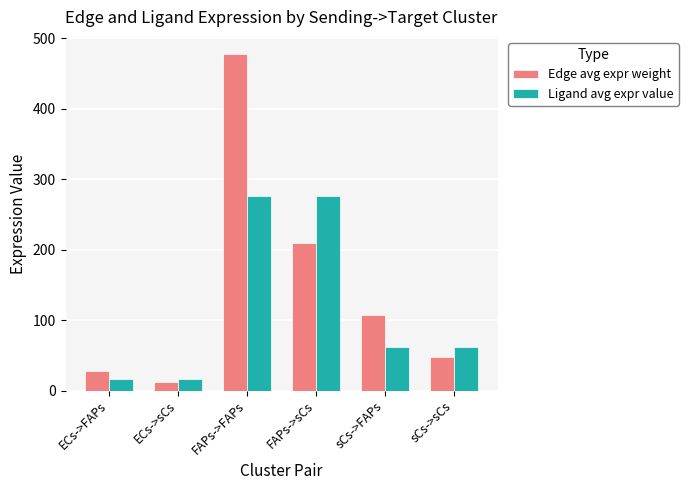

How many bars are there in total?

12